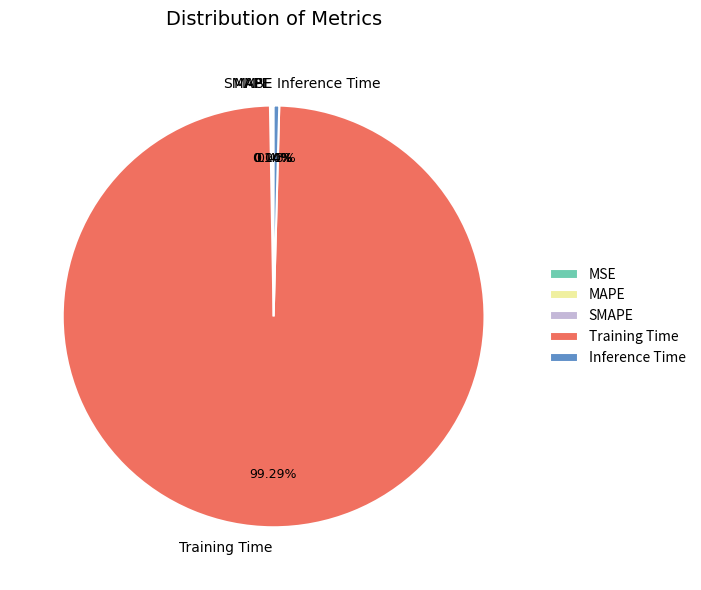

Which slice is the largest?

Training Time